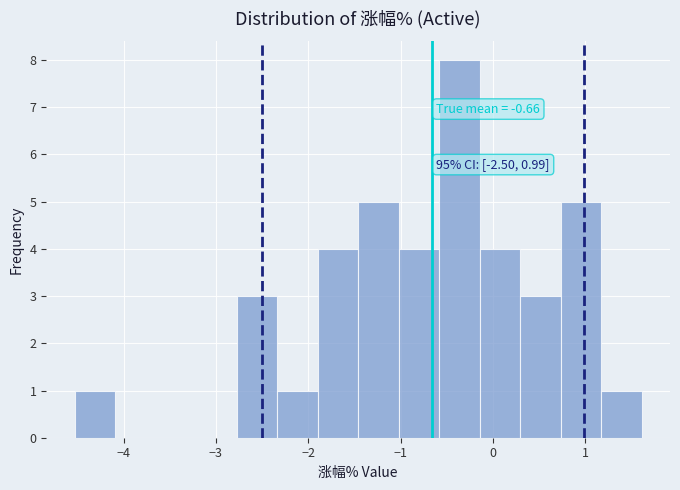

Over which range of the x-axis is the bar tallest?

-0.6 to -0.1